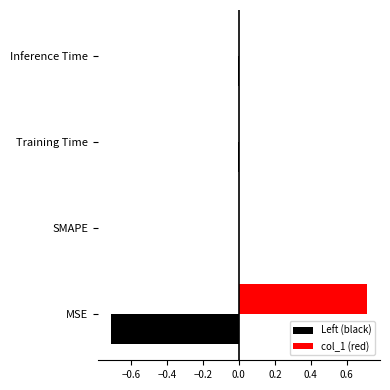

The value of Left (black) at SMAPE is -0.5. True or false?

False